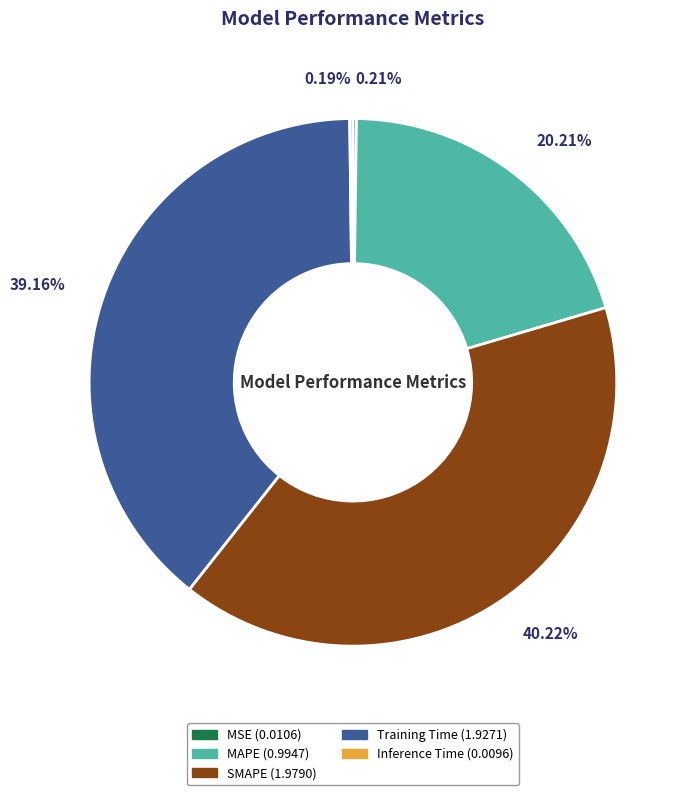

To the nearest percent, what is the difference between the largest and smallest slice percentages?

40%